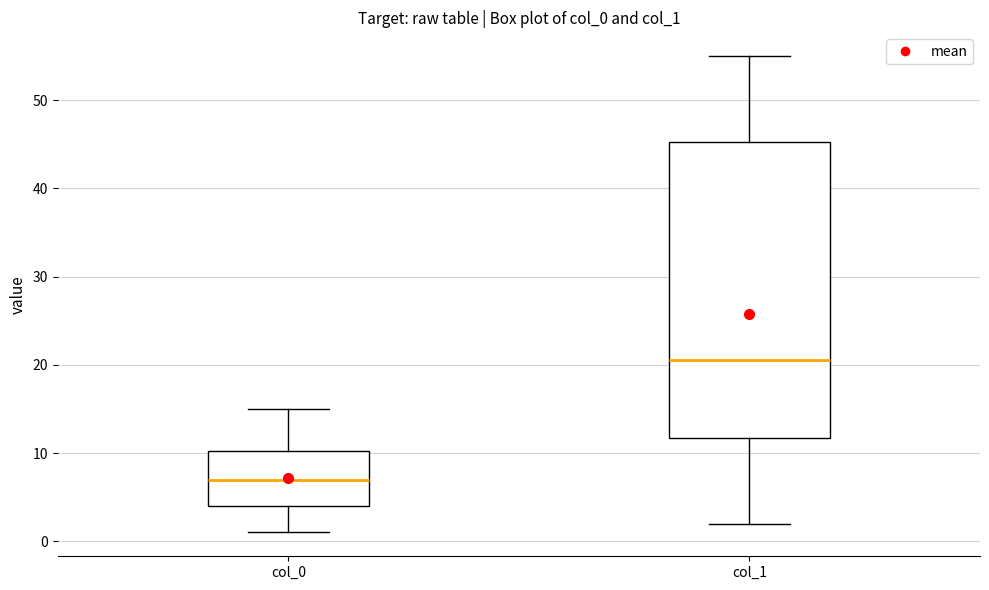

Comparing the boxes themselves (not the whiskers), which one is the tallest?

col_1